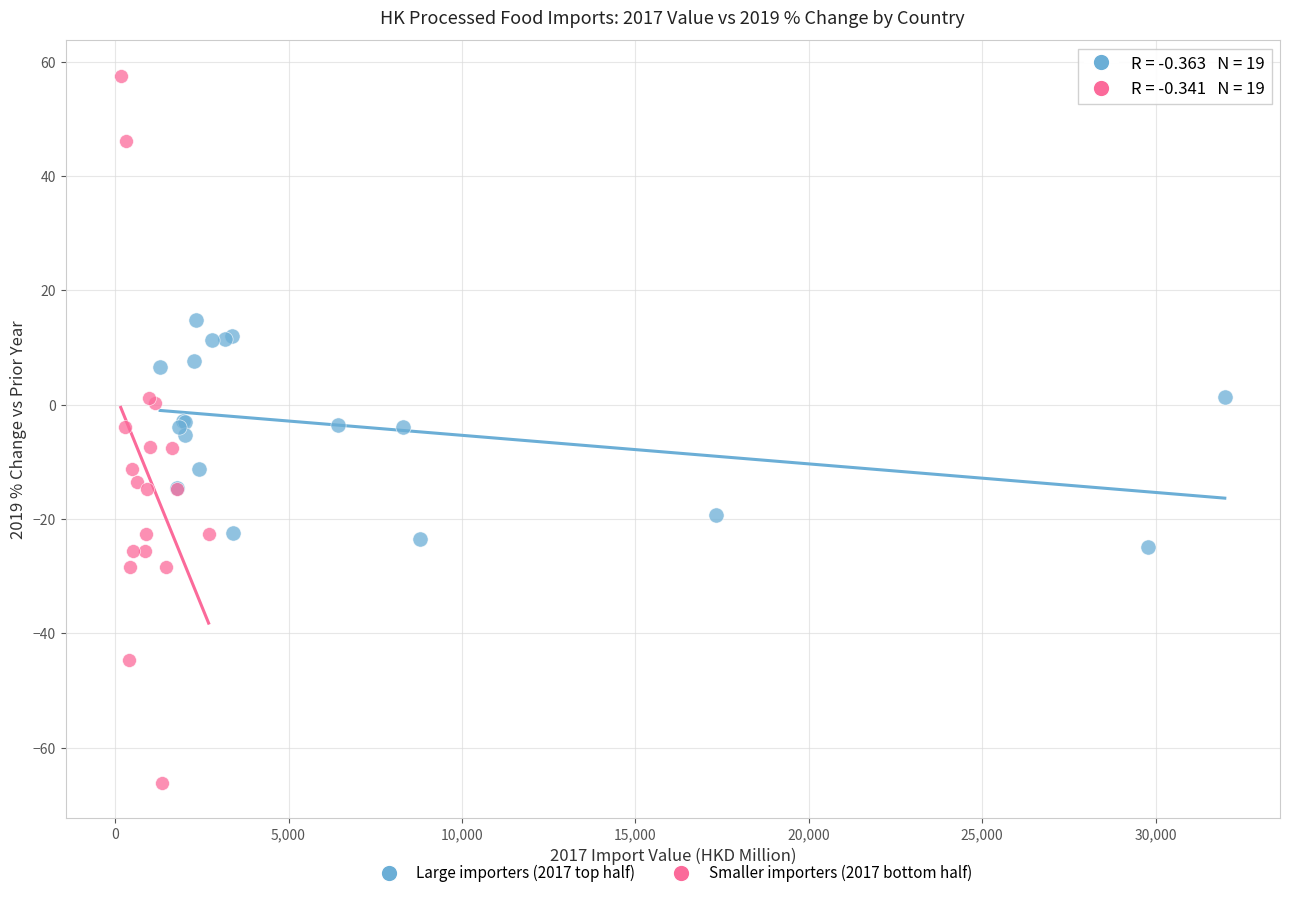

Which series reaches the minimum Y coordinate?

Smaller importers (2017 bottom half)